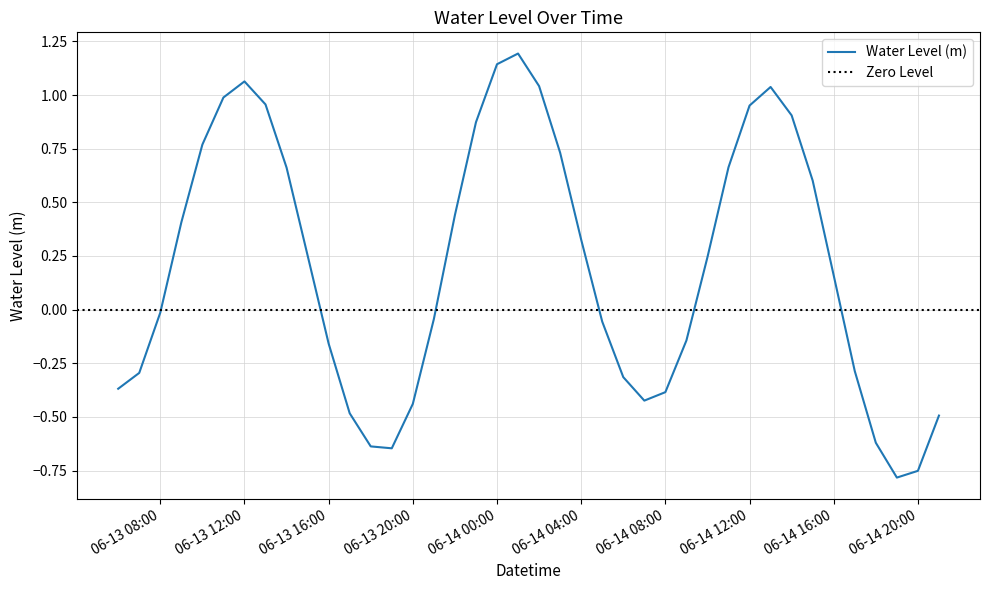

Between 2023-06-14 05:00:00 and 2023-06-13 16:00:00, which is larger?

2023-06-14 05:00:00